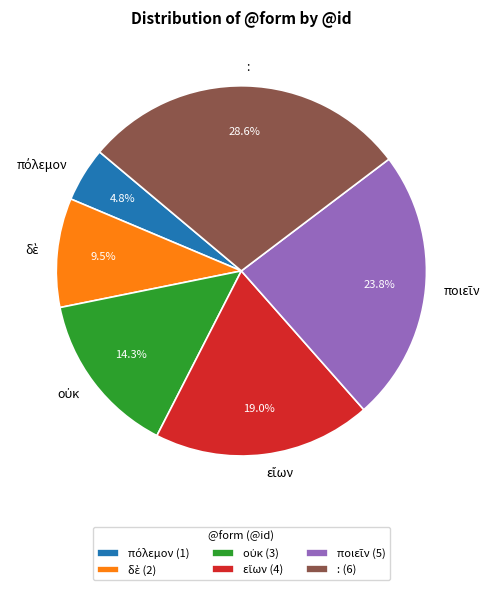

Is there any slice that represents more than half of the pie?

No